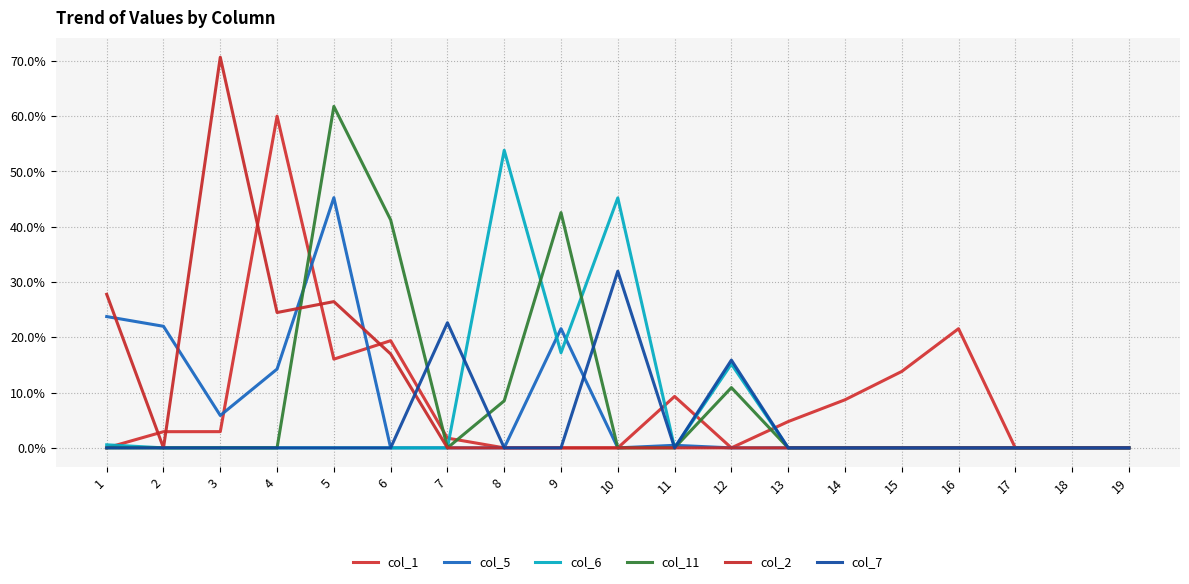

True or false: col_11 has a value of 0.1 at 8.

True